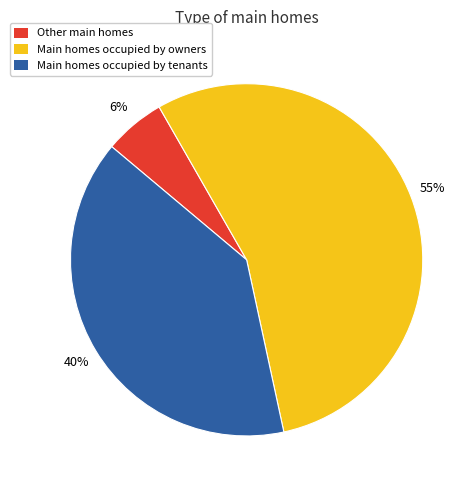

Do Main homes occupied by owners and Main homes occupied by tenants together represent more than half of the pie?

Yes